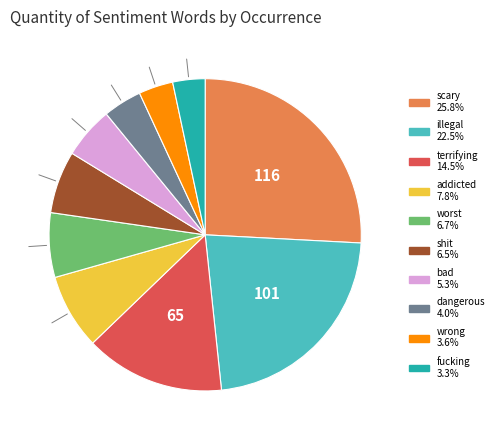

The shit slice represents 6% of the pie. True or false?

True